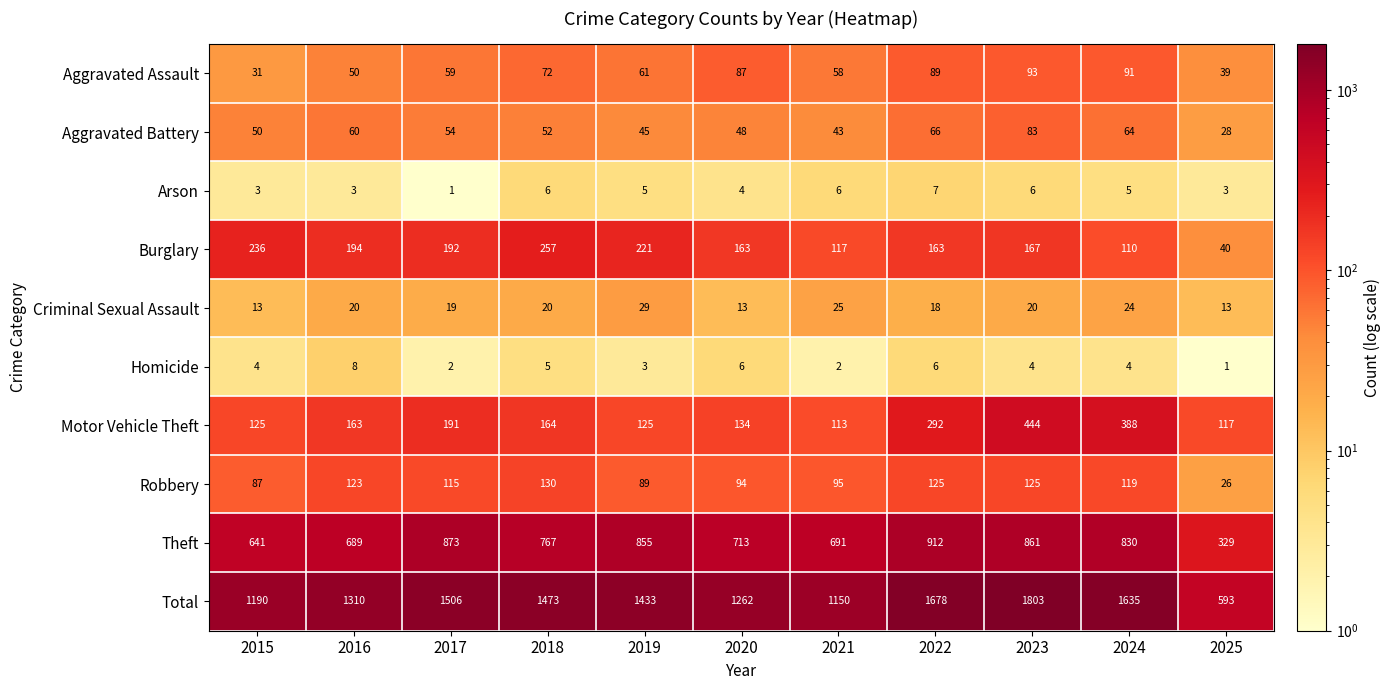

What is the difference between the highest and lowest values at 2025?

592